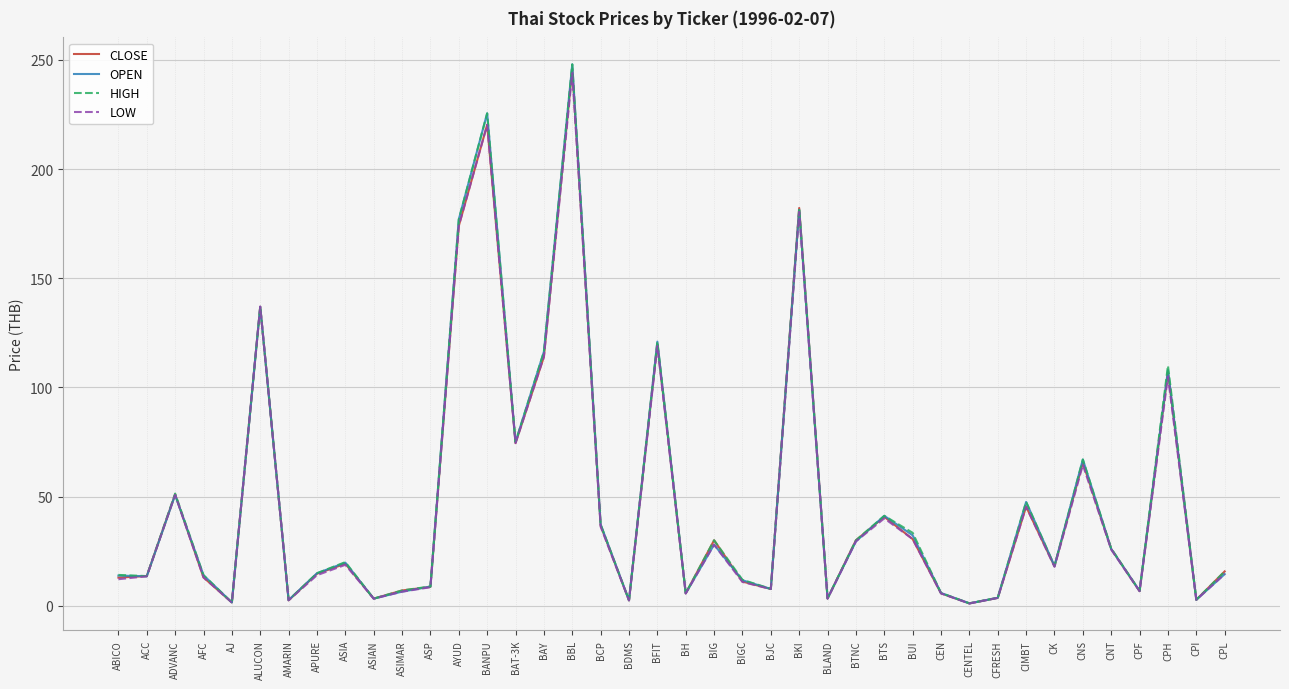

Is the value of HIGH at ALUCON greater than the value of LOW at BIG?

Yes